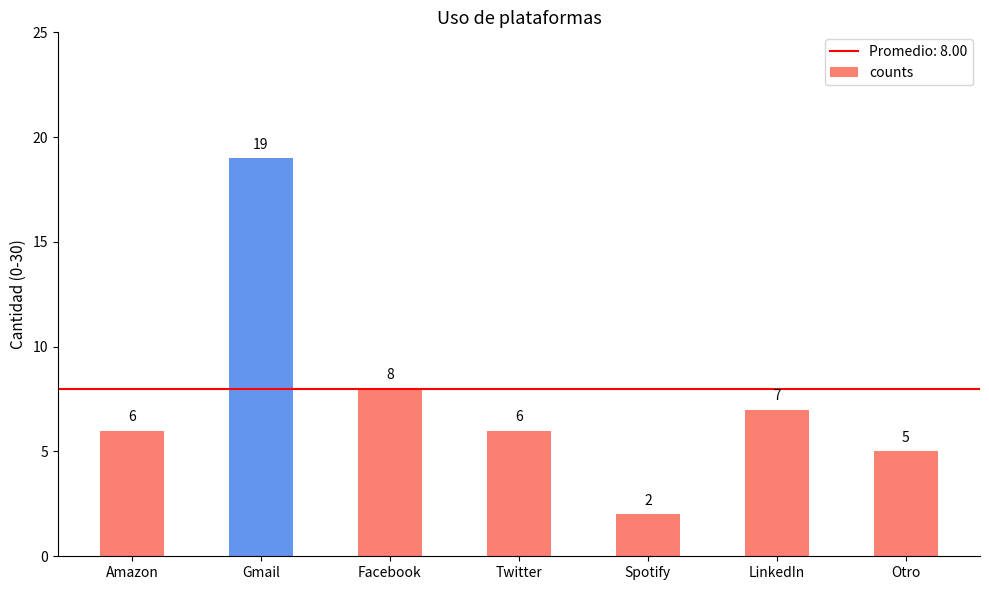

What is the difference between the values at Amazon and Facebook?

2